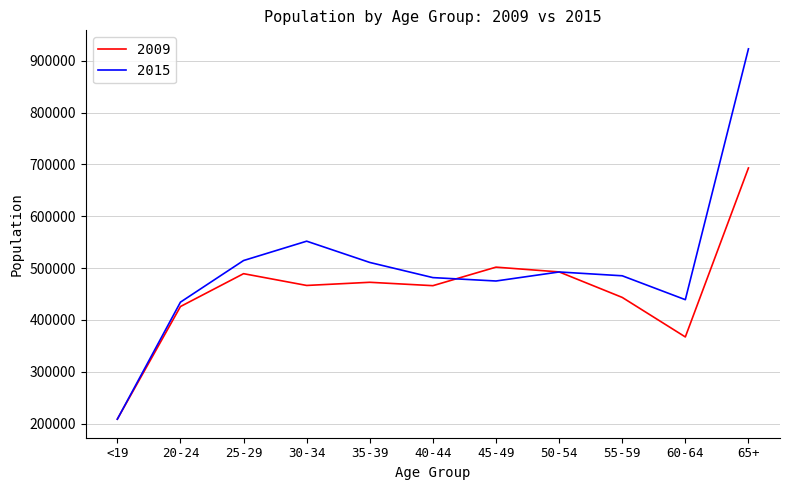

Which series has the widest spread of values?

2015